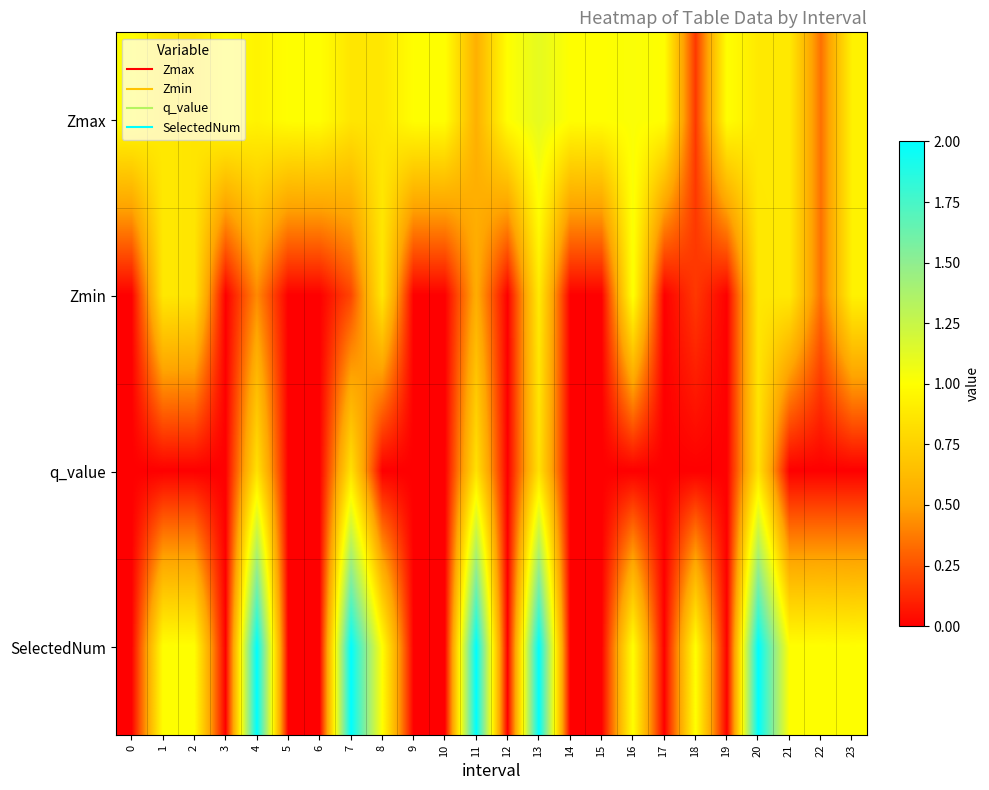

How many distinct data groups are displayed?

4